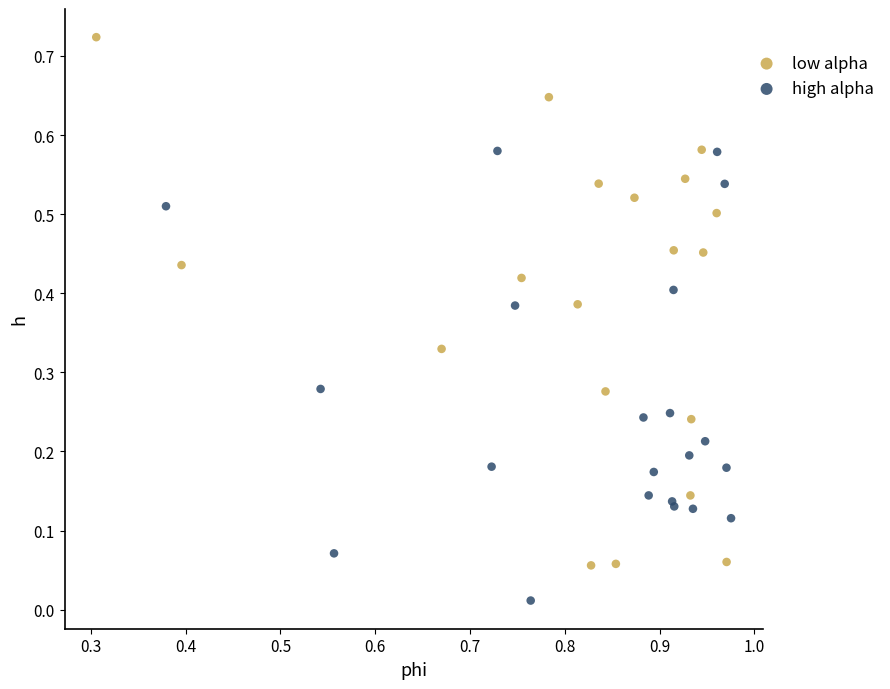

Which series contains the highest Y value?

low alpha